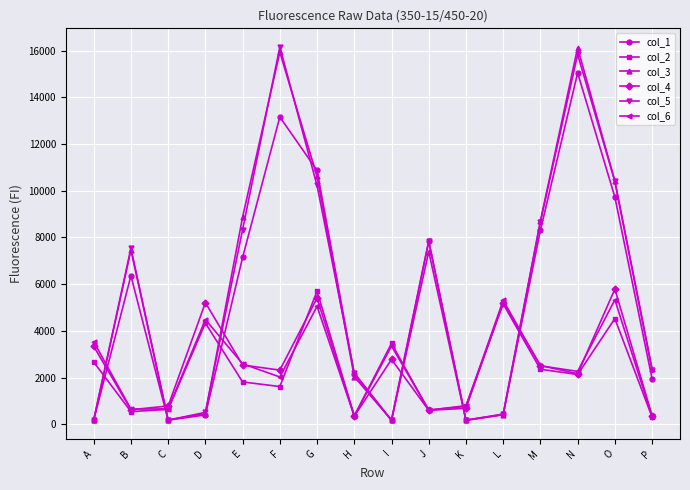

Where do col_2 and col_1 first cross each other?

A and B